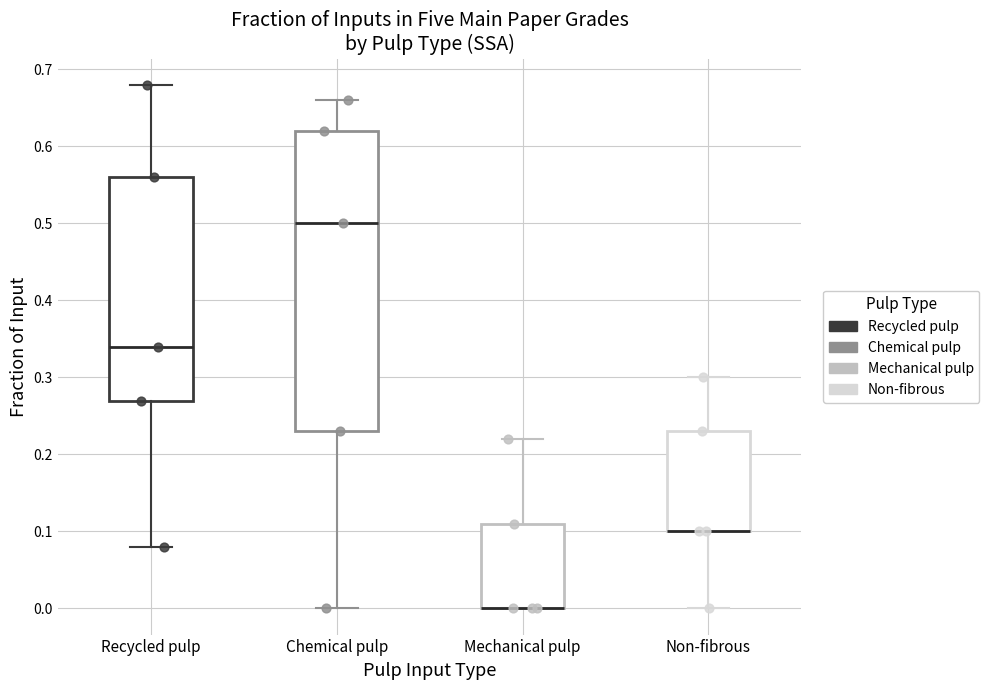

Reading left to right, read every box against the y-axis: the position of its median line, the range the box covers, and the ends of its whiskers. The values are not printed on the chart, so give them approximately, as read against the axis.

Recycled pulp: median 0.34, box 0.27 to 0.56, whiskers 0.08 to 0.68
Chemical pulp: median 0.50, box 0.23 to 0.62, whiskers 0.00 to 0.66
Mechanical pulp: median 0.00 (drawn on the box's lower edge), box 0.00 to 0.11, whiskers 0.00 to 0.22
Non-fibrous: median 0.10 (drawn on the box's lower edge), box 0.10 to 0.23, whiskers 0.00 to 0.30